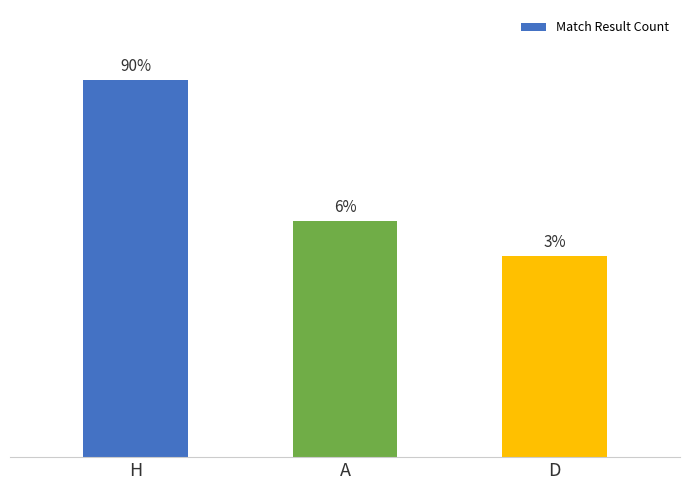

What is the label of the 1st bar from the left?

H